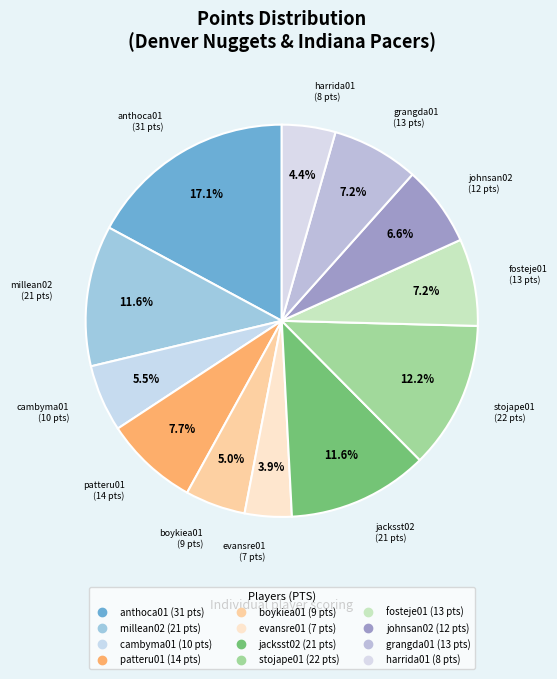

How many slices are in this pie chart?

12